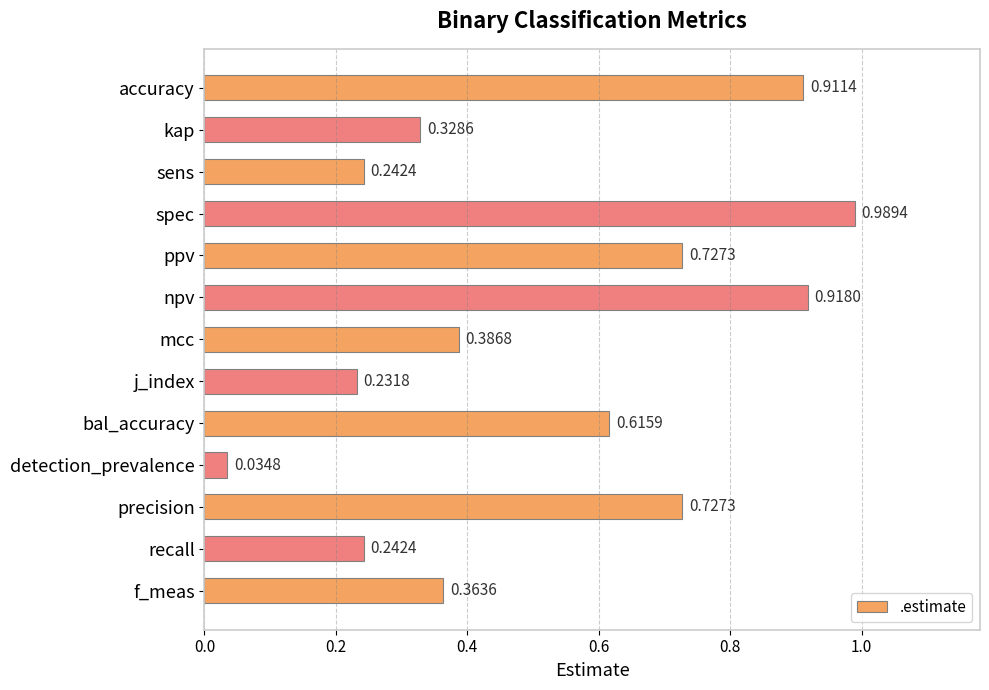

What is the change in value from mcc to detection_prevalence?

-0.4